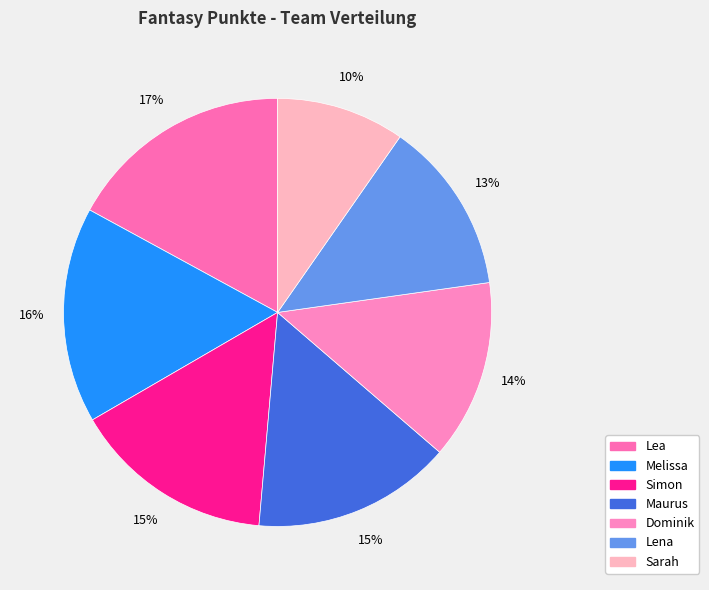

To the nearest percent, what is the difference between the largest and smallest slice percentages?

7%